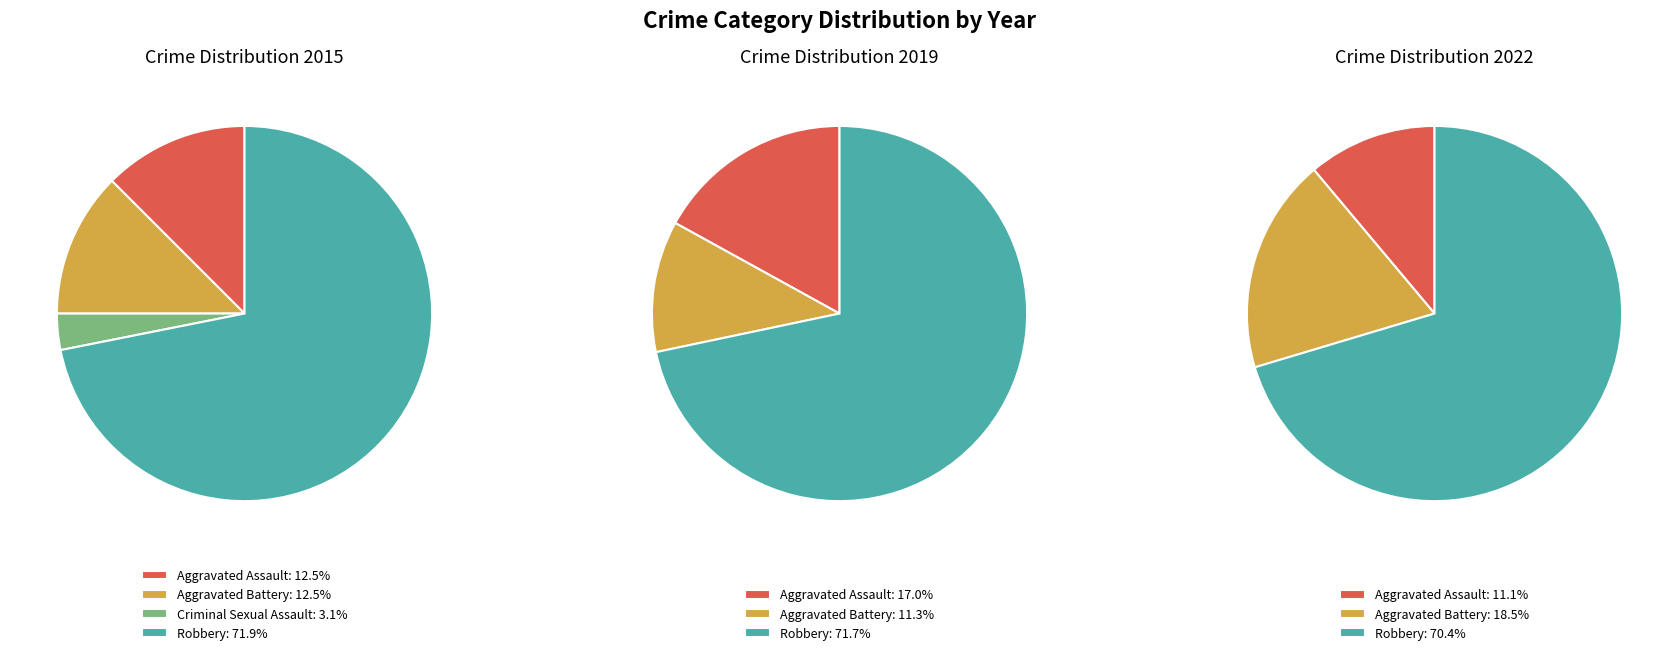

Does any single category account for the majority?

Yes